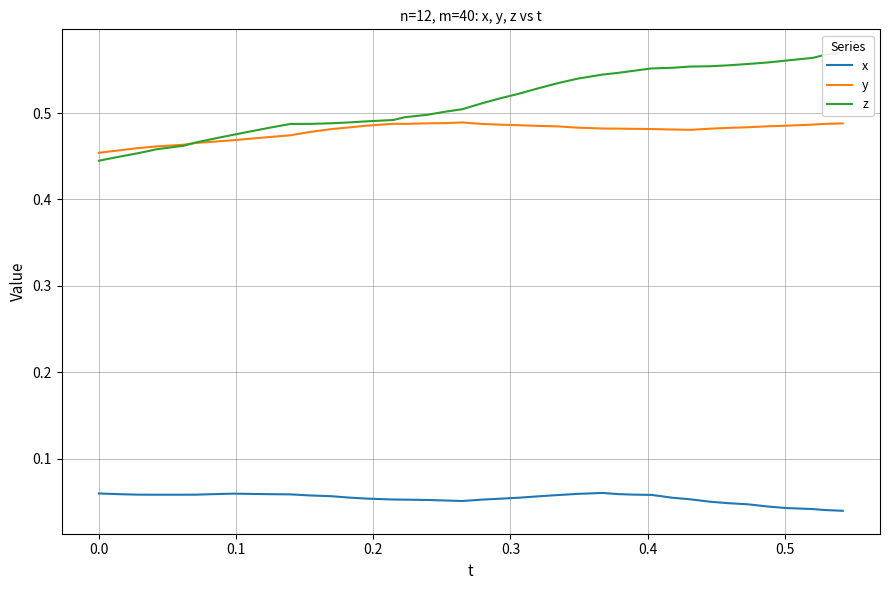

True or false: z and y intersect in this chart.

True